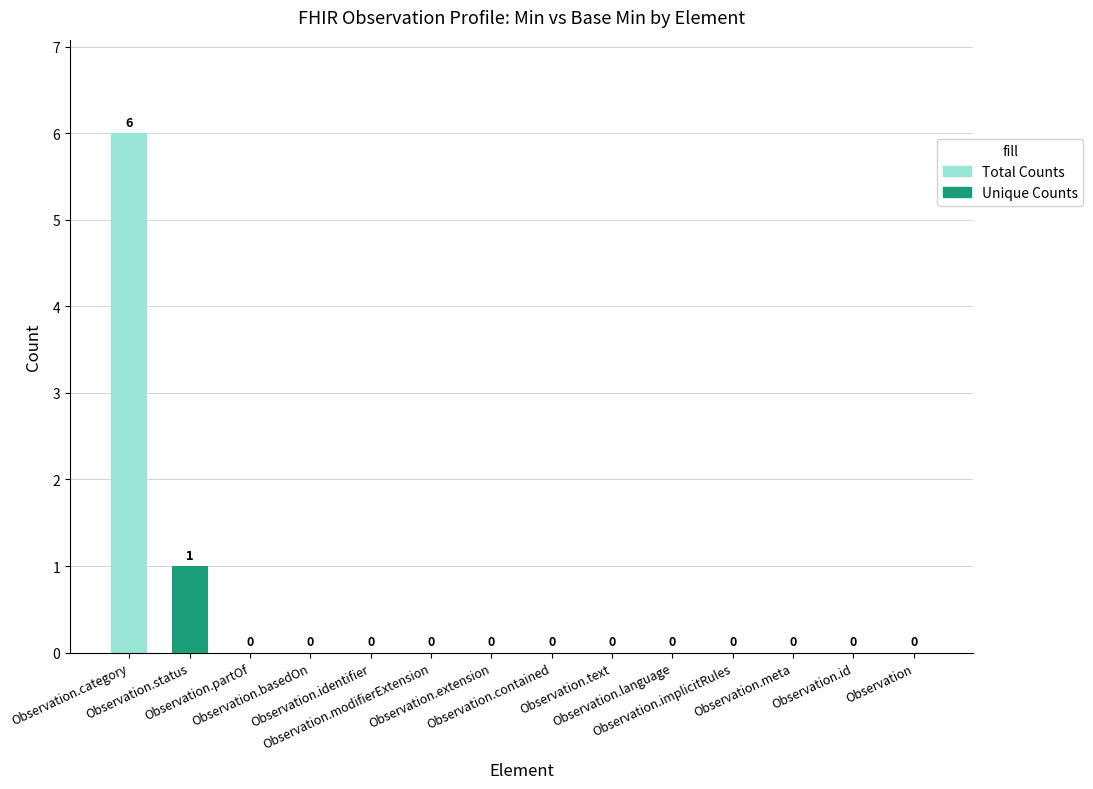

What is the difference between the maximum and minimum values in the Unique Counts series?

1